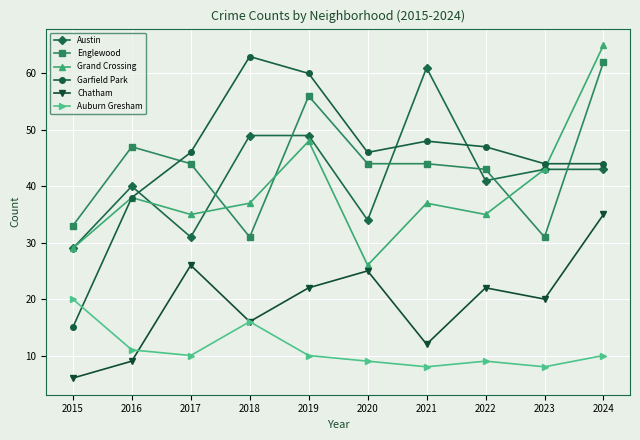

Where is the first local minimum for Grand Crossing?

2017